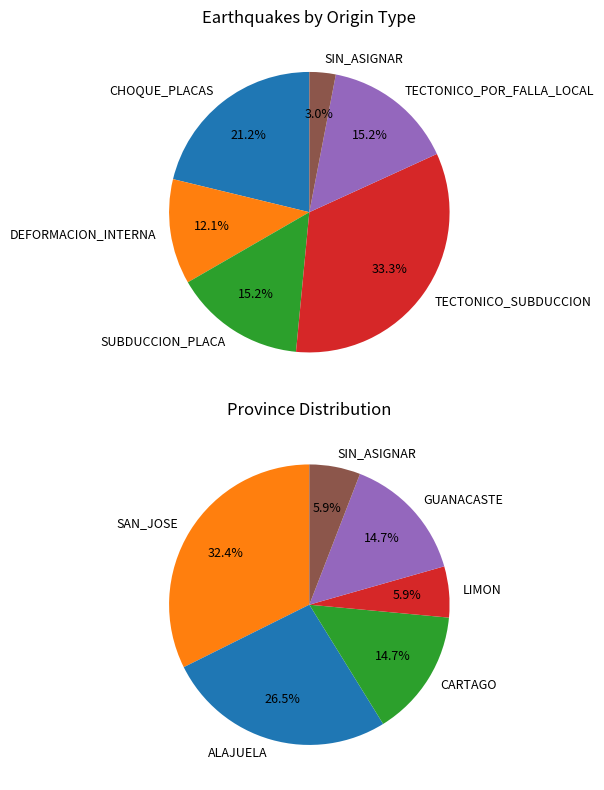

How much of the chart is everything except TECTONICO_SUBDUCCION?

66.7%